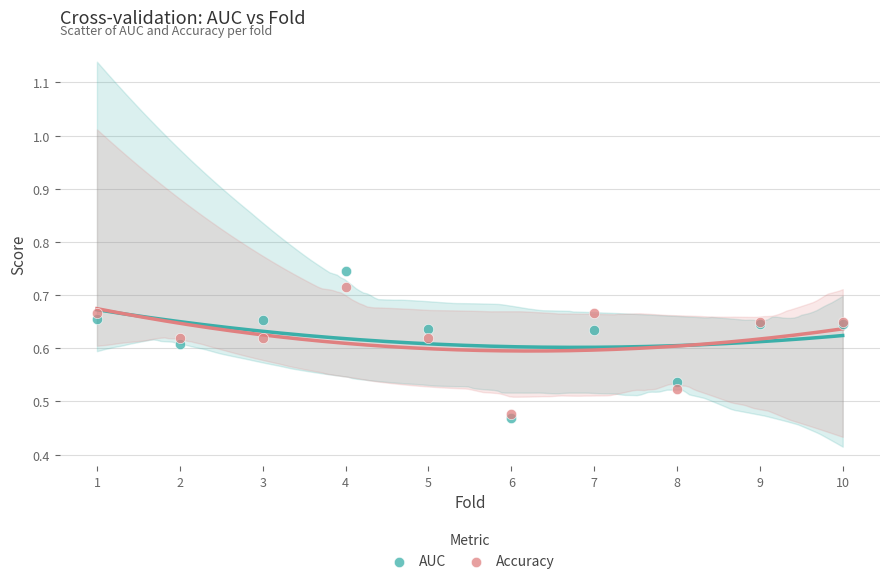

Which series has the widest spread of Y values?

AUC